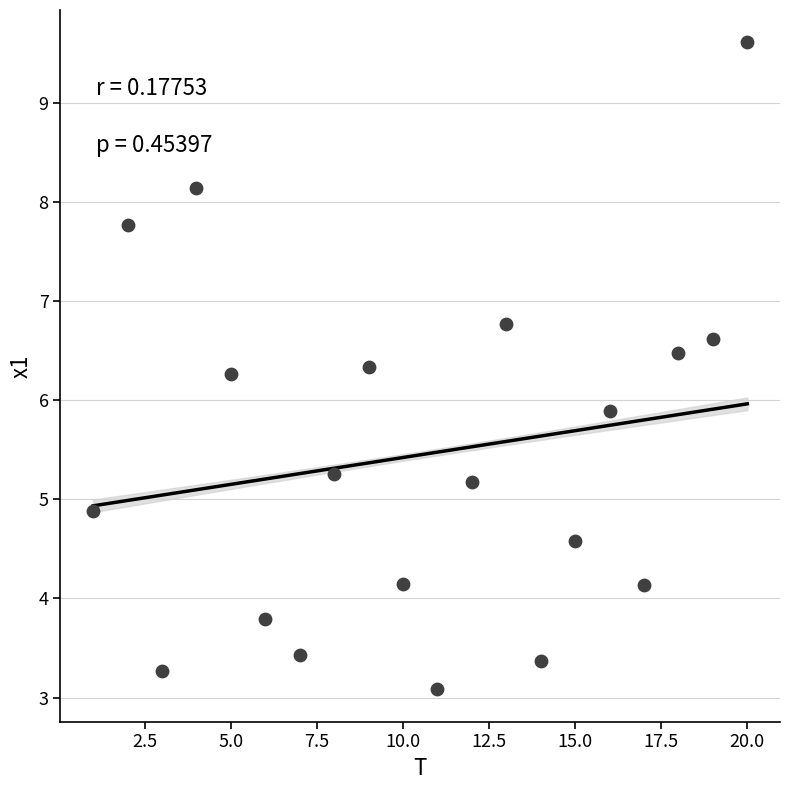

What Y value in the scatter plot is closest to 6?

5.9